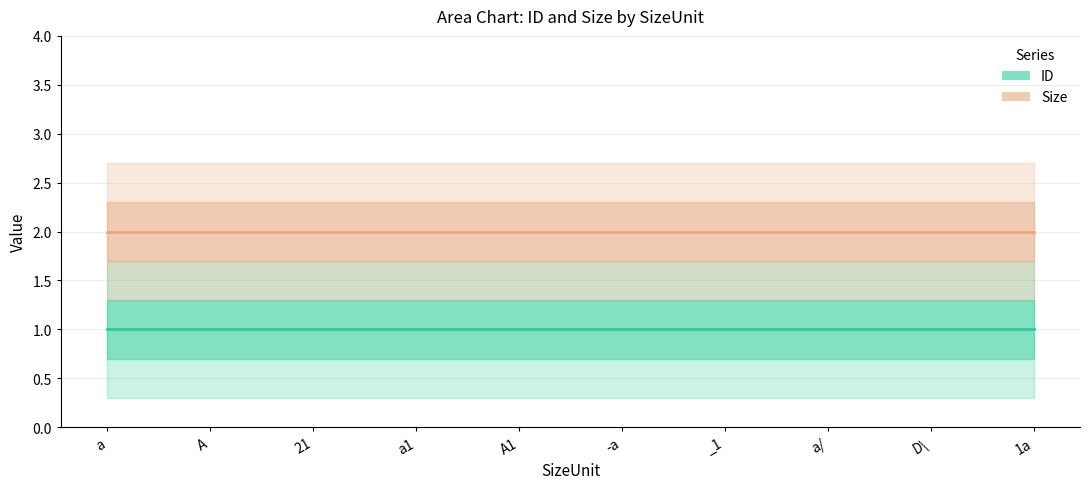

How many lines are shown in the chart?

2